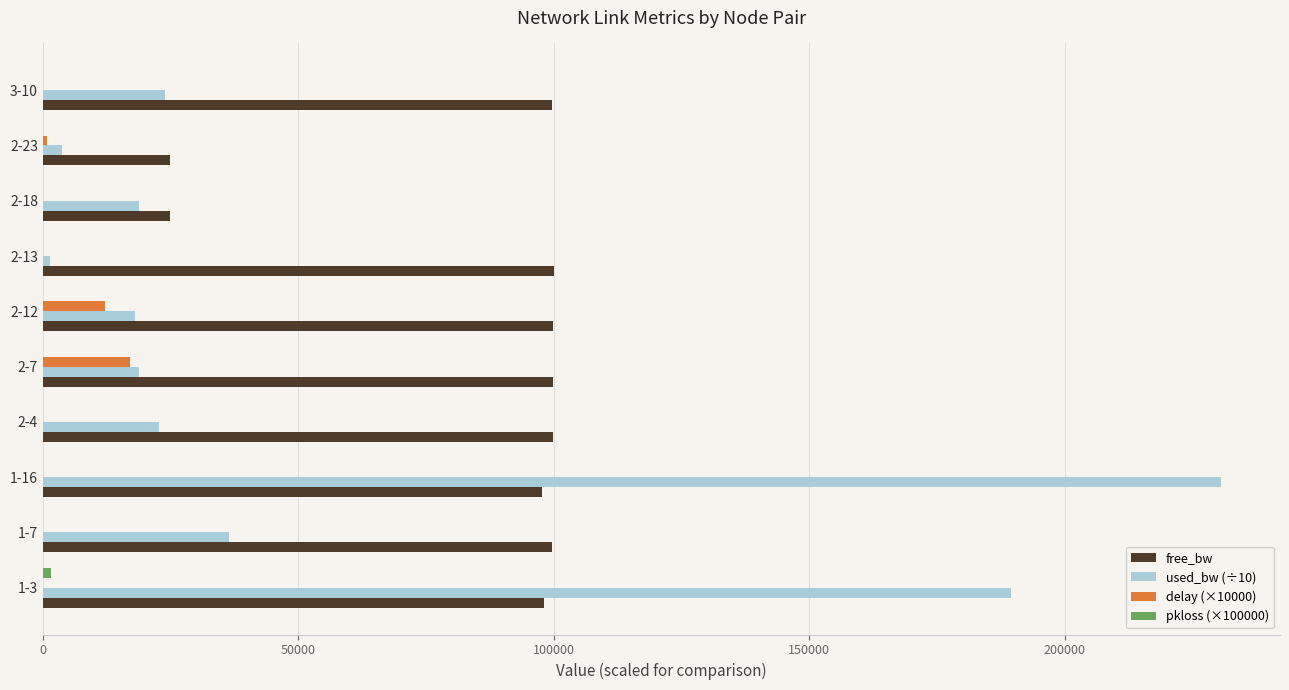

How many data points does each series have?

10